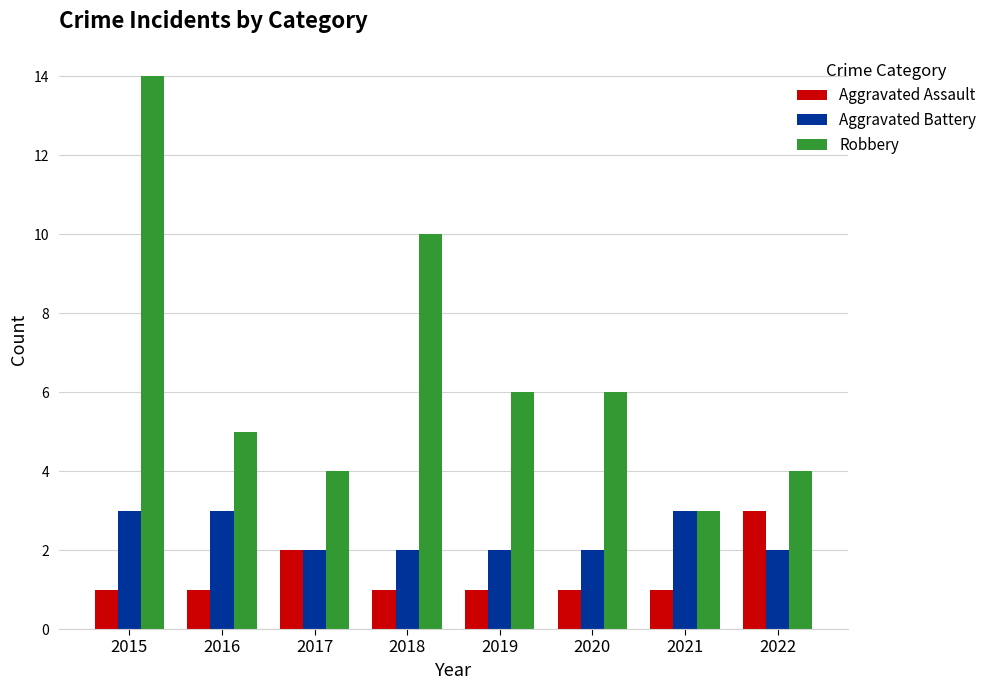

At 2020, list the series in order from smallest to largest.

Aggravated Assault, Aggravated Battery, Robbery